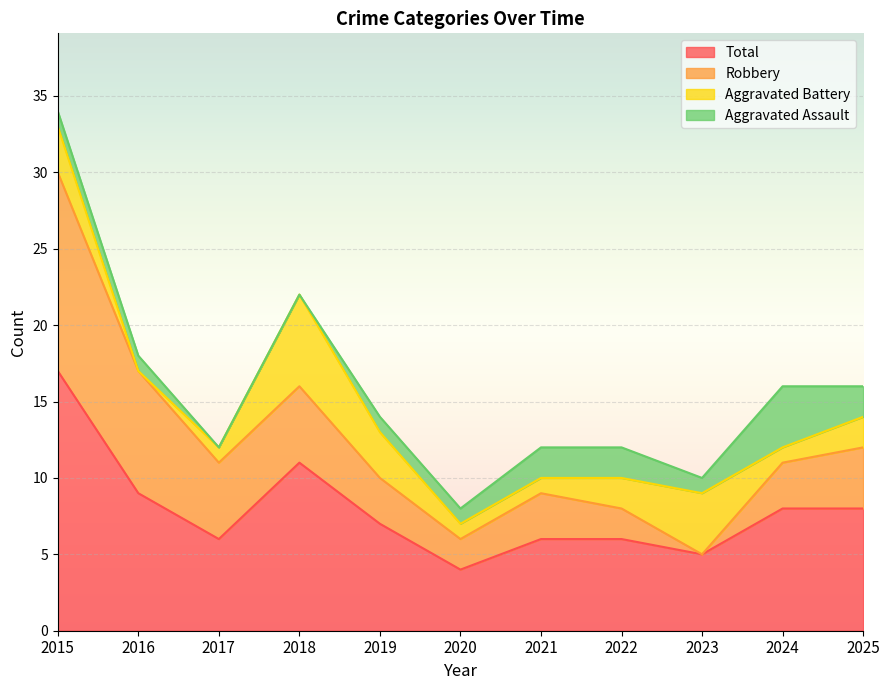

How many interior local peaks does the Aggravated Battery series have?

2